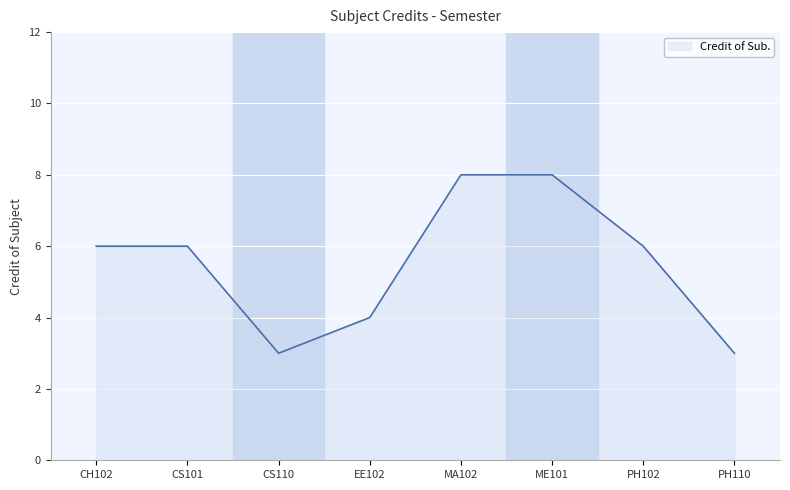

What is the smallest value displayed?

3